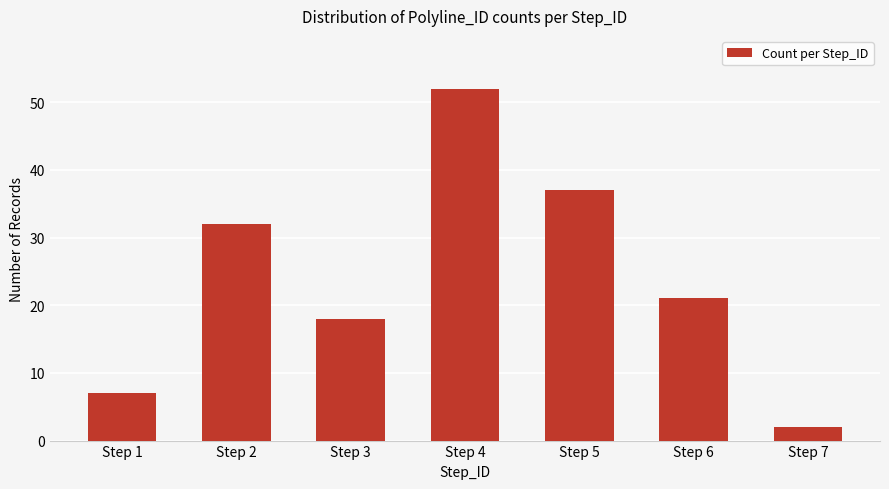

Where is the data nearest to the value 27?

Step 2